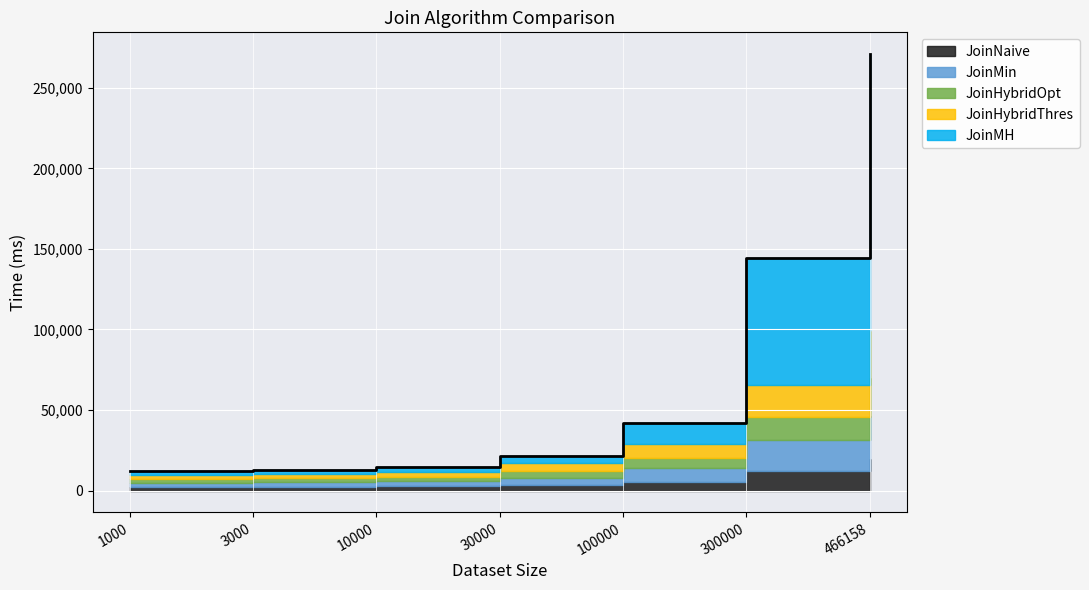

Between 30000 and 300000, which is larger?

300000